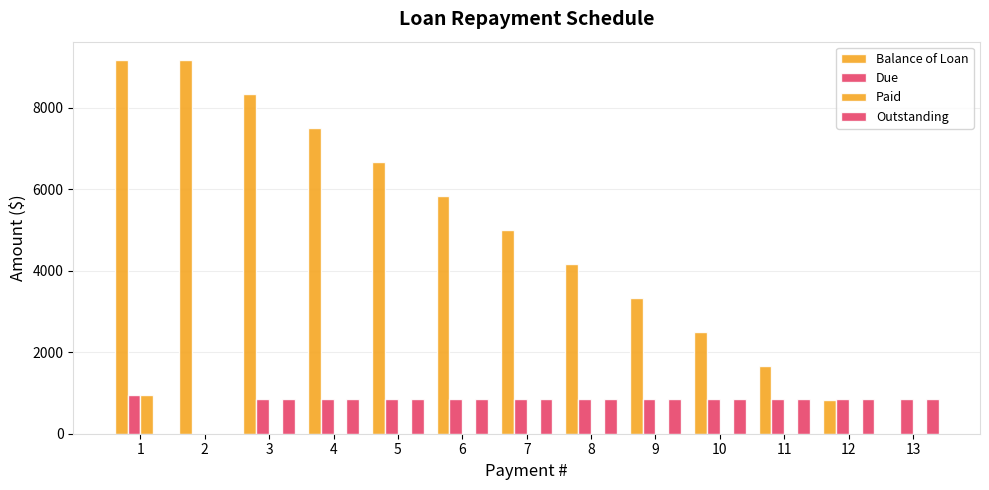

Which category has the highest value in the Balance of Loan series?

1